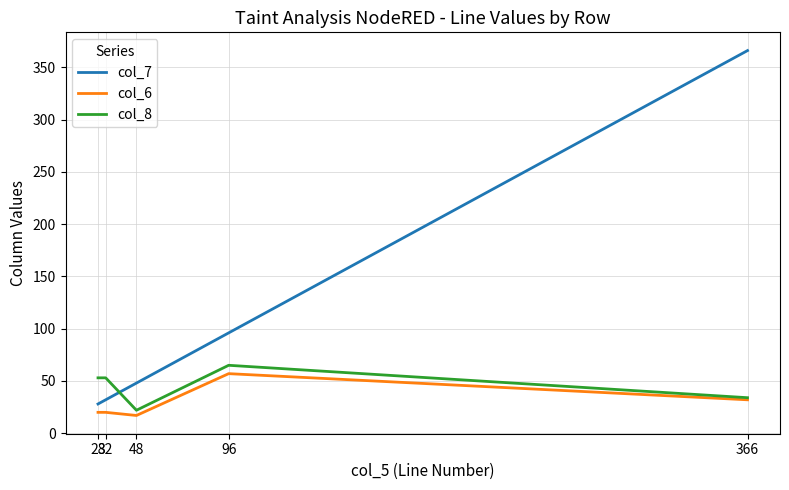

What is the difference between the second highest and second lowest values in the col_7 series?

64